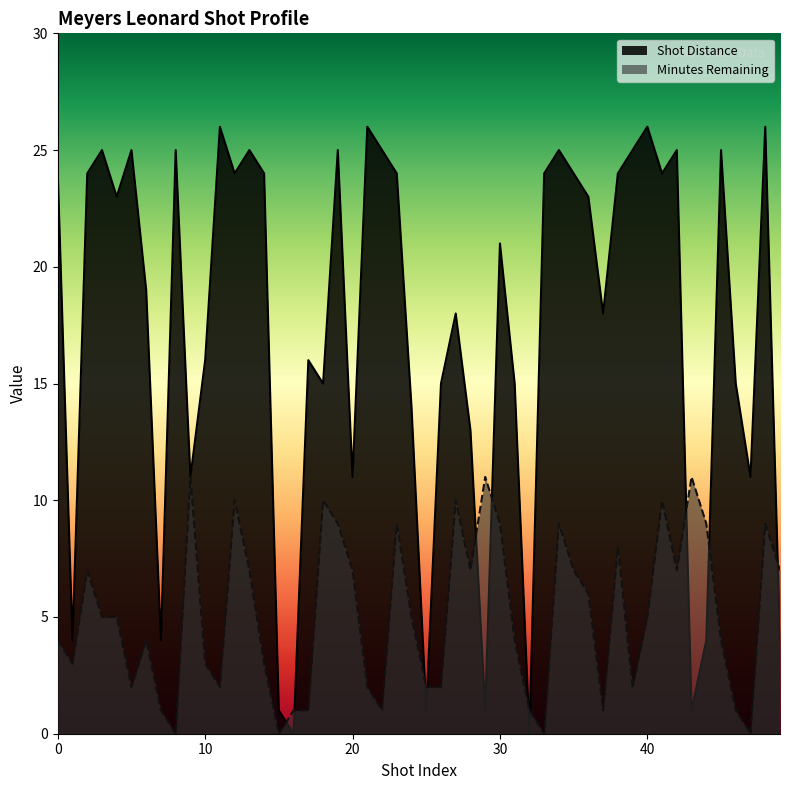

At which category does Shot Distance reach its first local valley?

1